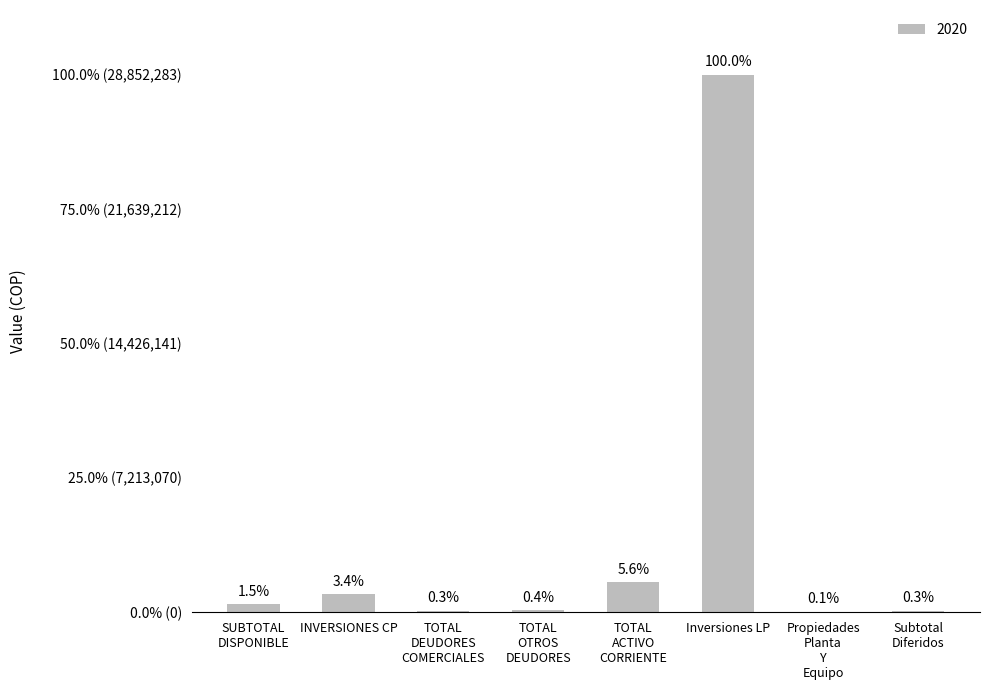

Are the bars horizontal?

No